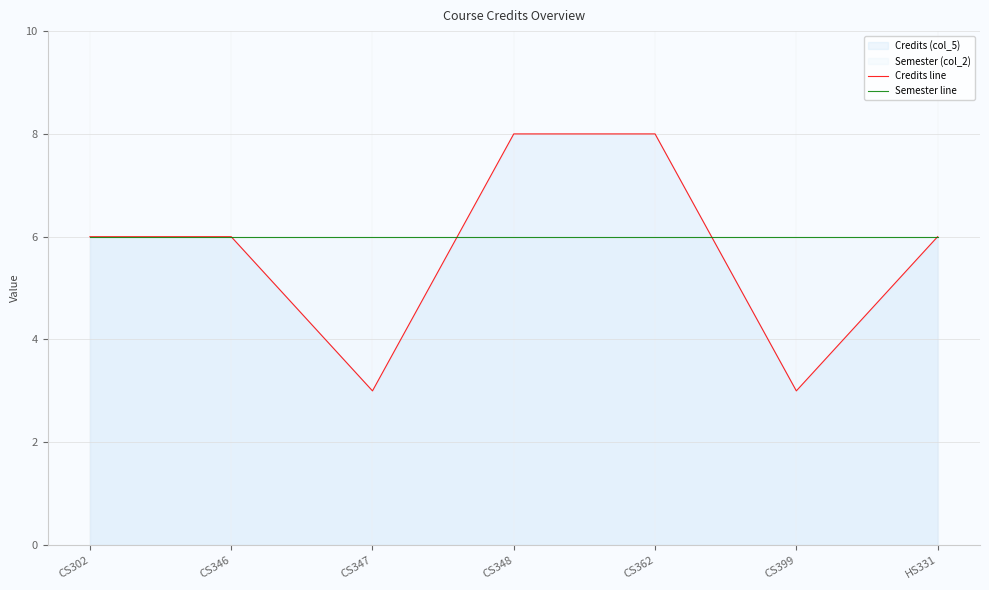

True or false: Credits line has a value of 3 at CS399.

True